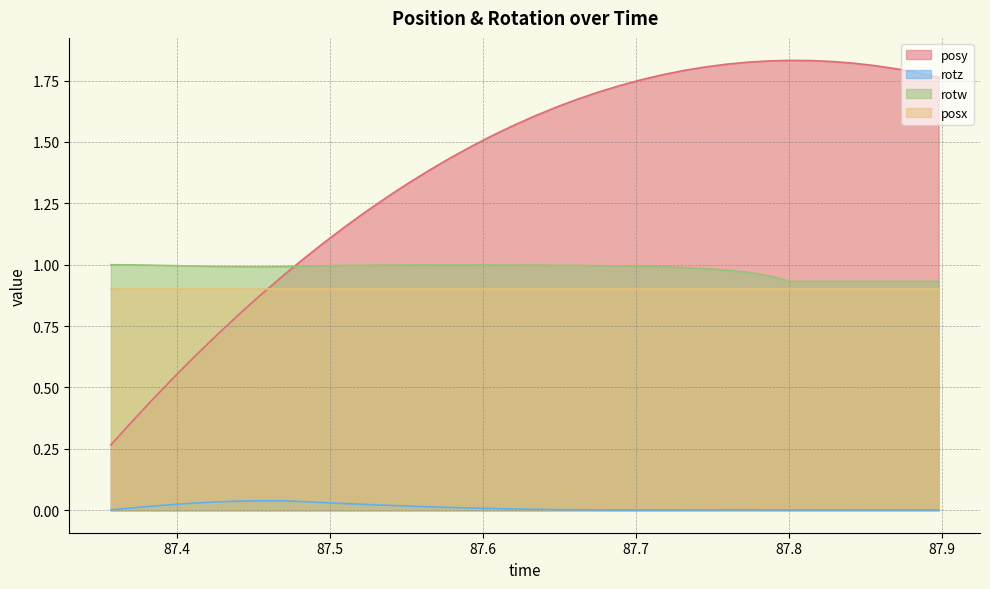

Rank the series by their maximum value, from highest to lowest.

posy, rotw, posx, rotz